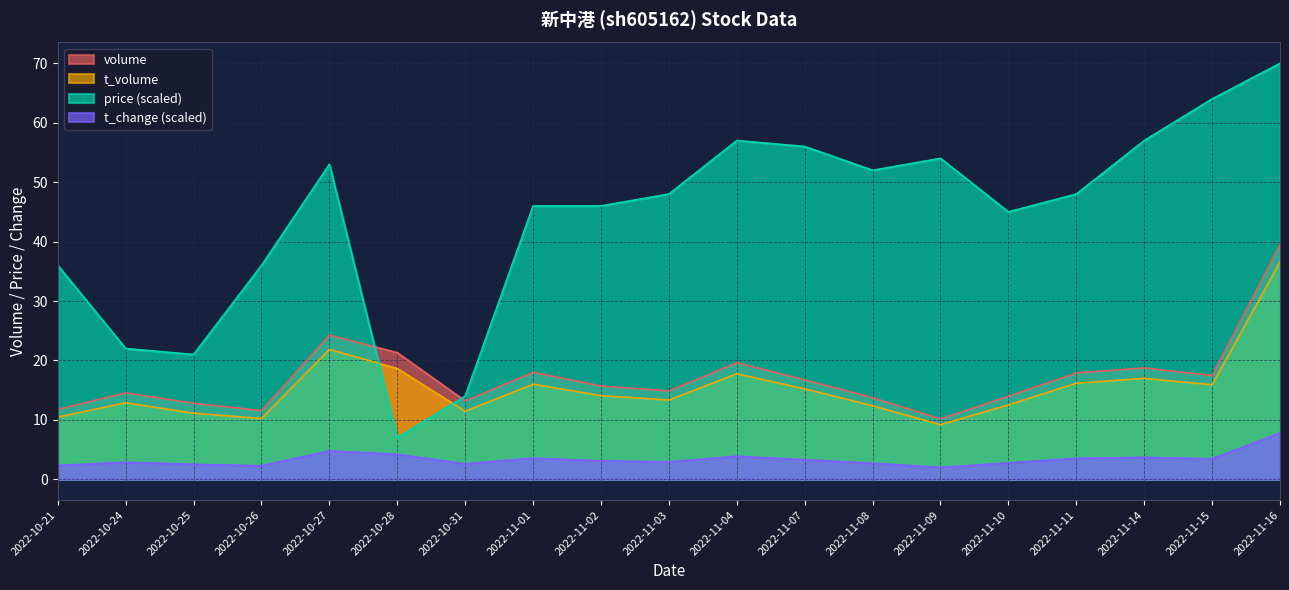

True or false: volume has more than 0 interior local peaks.

True